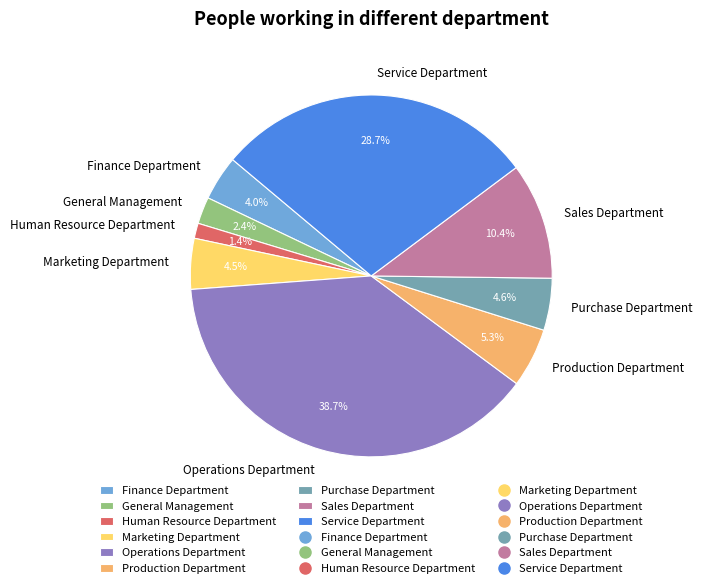

Which slice is the smallest?

Human Resource Department